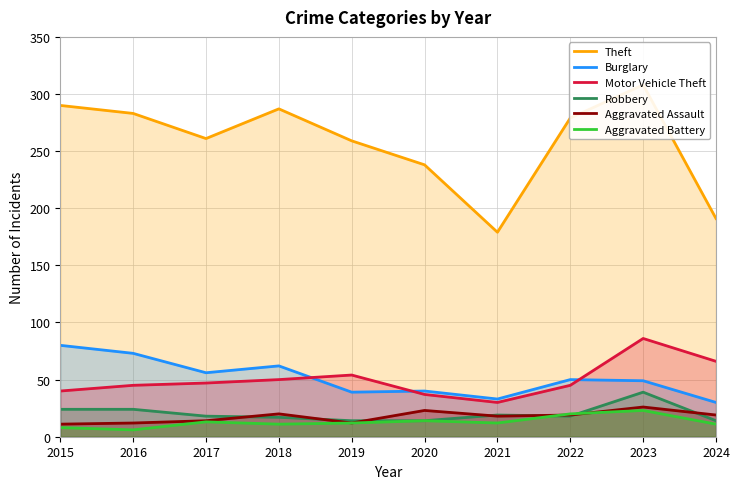

What is the total value across all series at 2020?

366